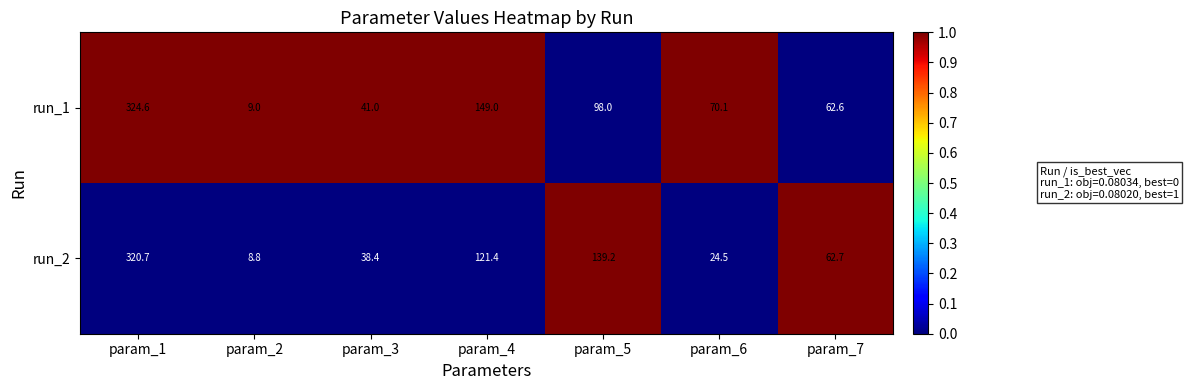

The run_1 series shows 115.8 at param_6. True or false?

False